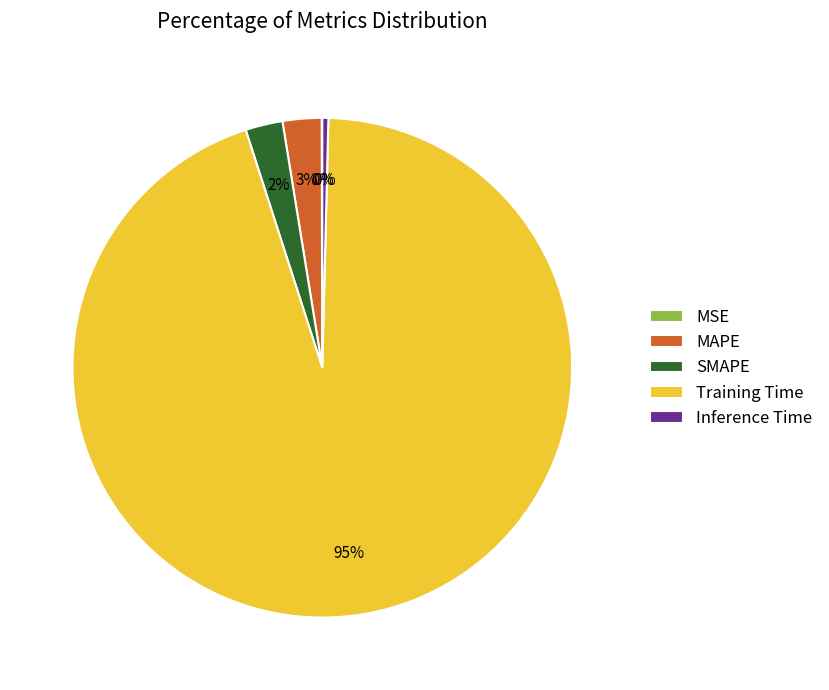

Which category has the biggest portion of the pie?

Training Time